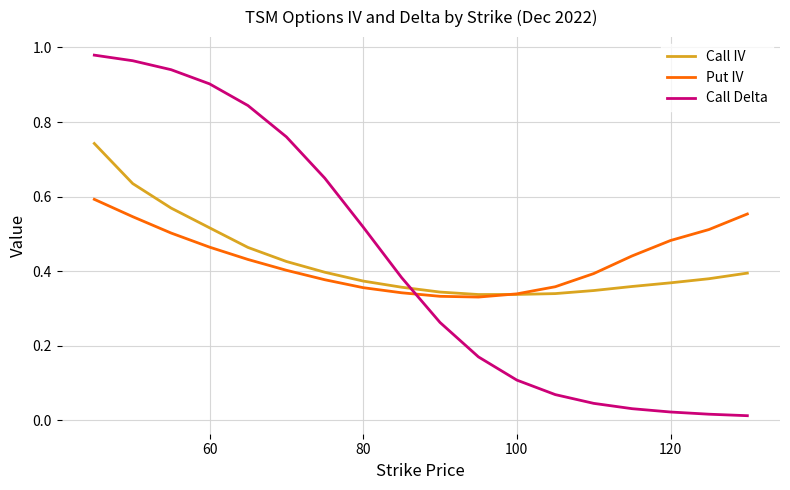

Which series has the largest range (max minus min)?

Call Delta